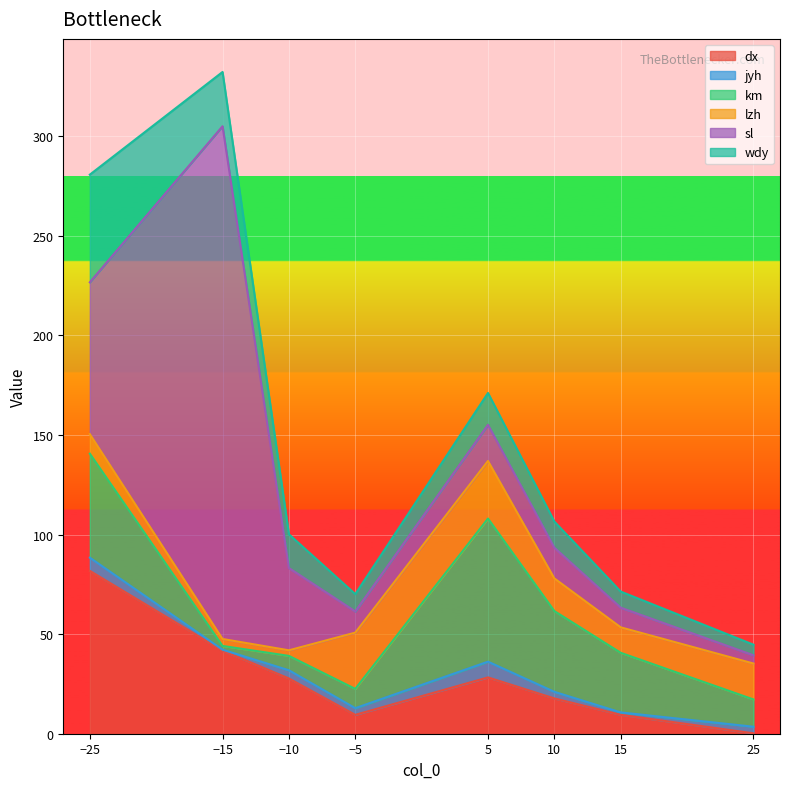

How many interior local valleys does the jyh series have?

3